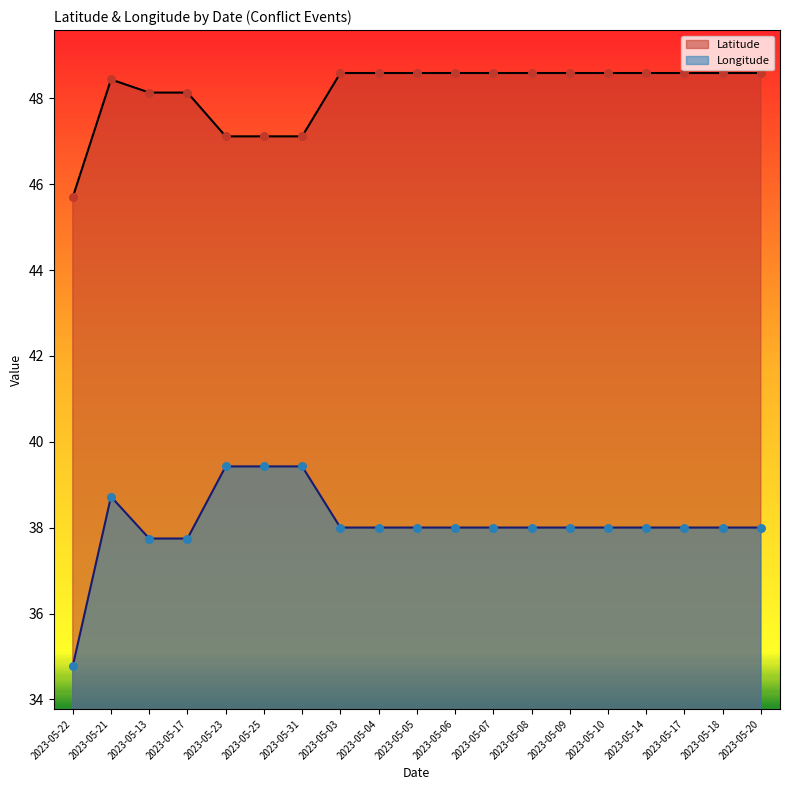

Is the value of Longitude at 2023-05-05 greater than the value of Latitude at 2023-05-20?

No